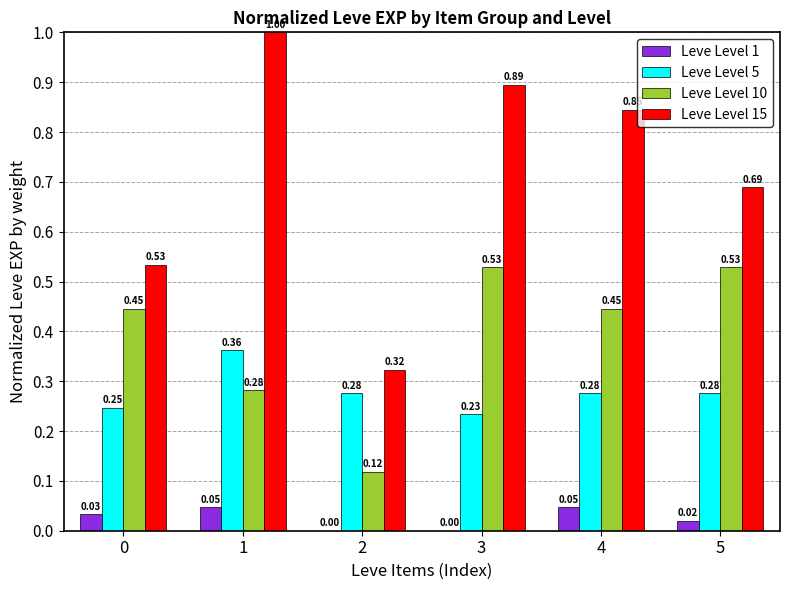

Where is Leve Level 10 nearest to the value 0?

2